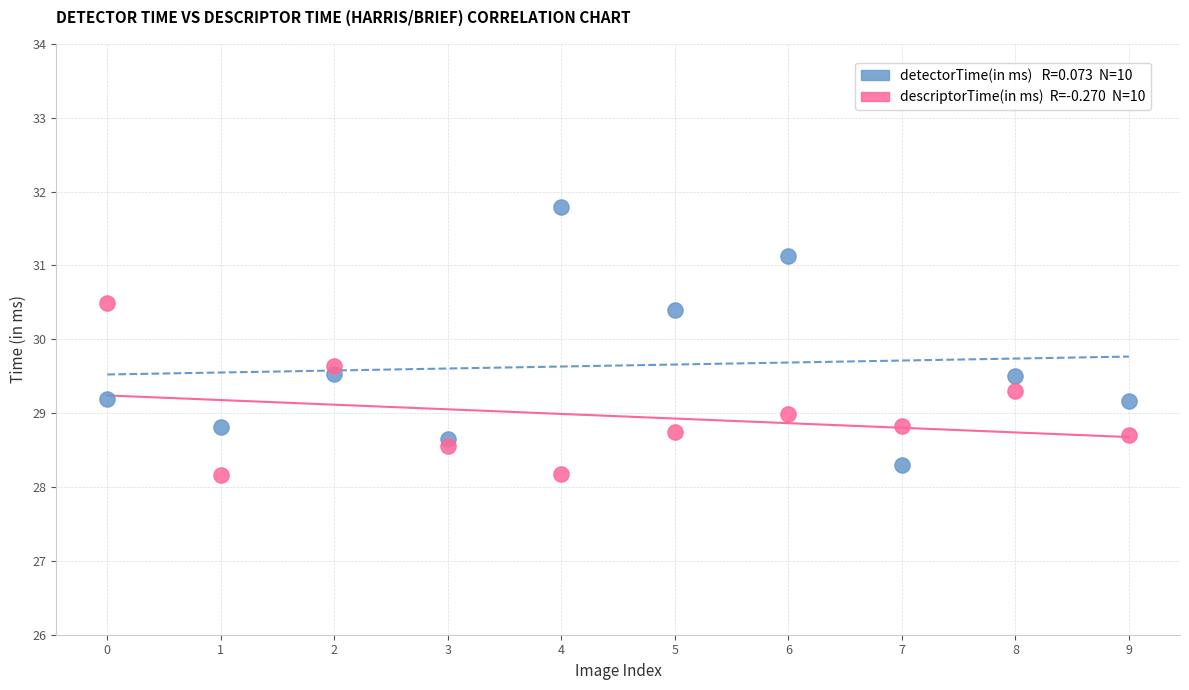

Across all data points, what is the range of Y values (max minus min)?

3.6